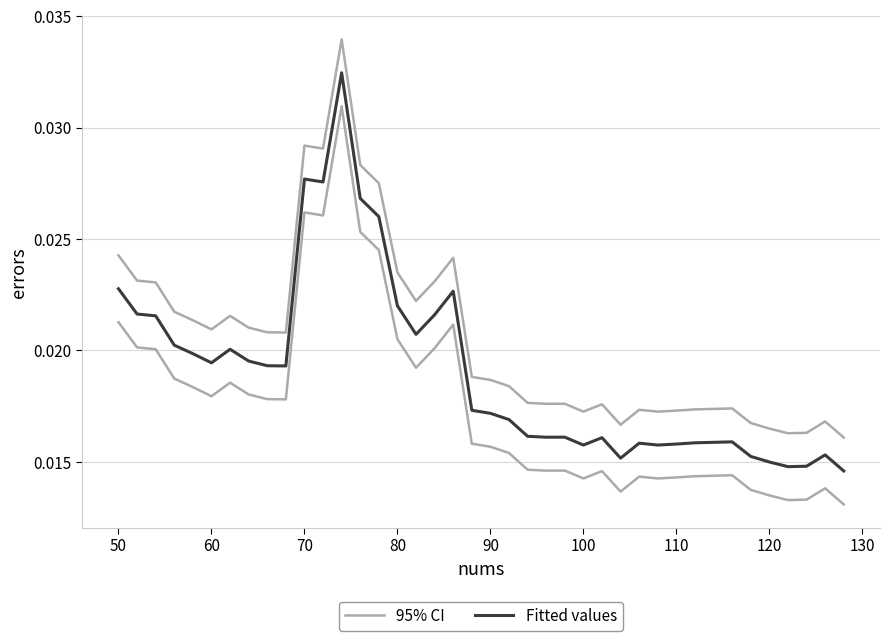

Which series has the largest total across all categories?

95% CI